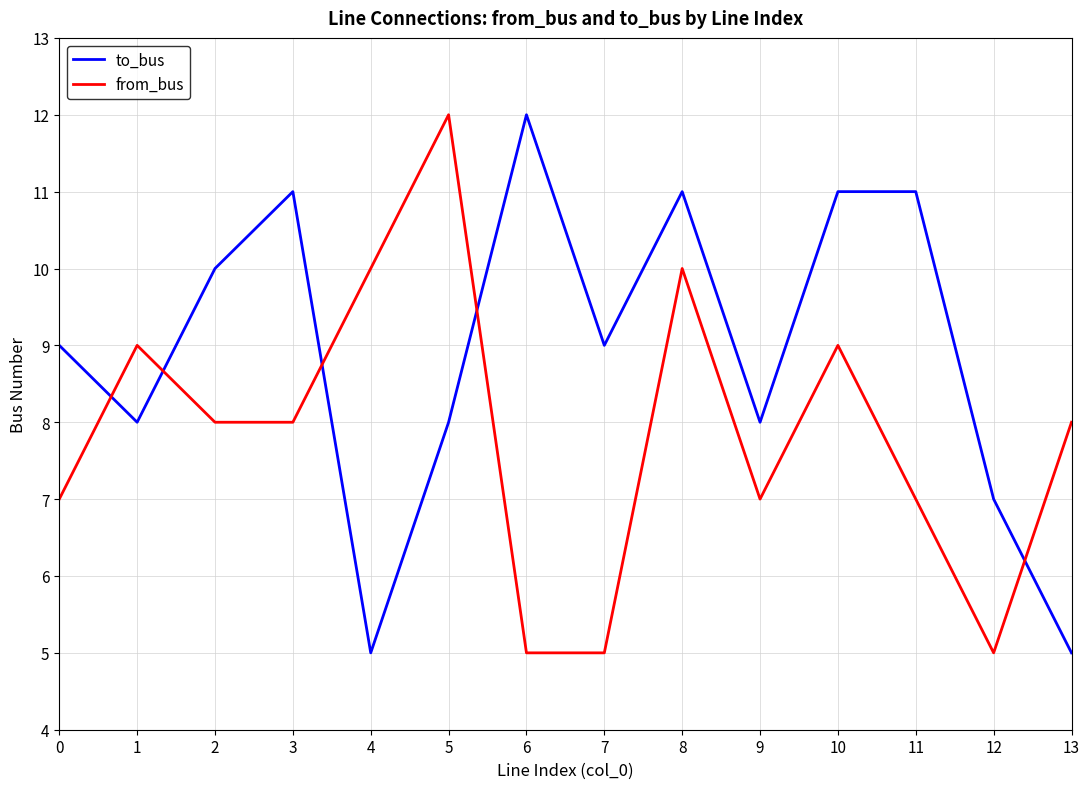

What is the maximum value shown in the chart?

12